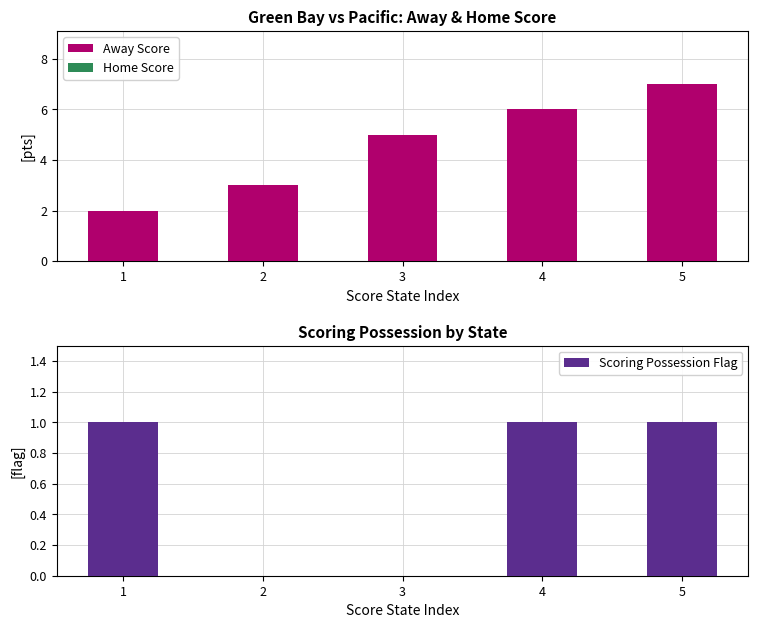

Which series has the widest spread of values?

Away Score